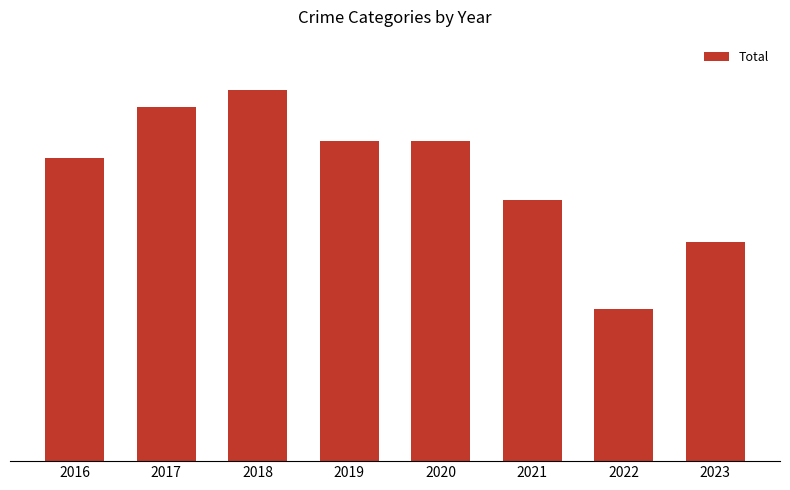

What is the maximum value shown in the chart?

44